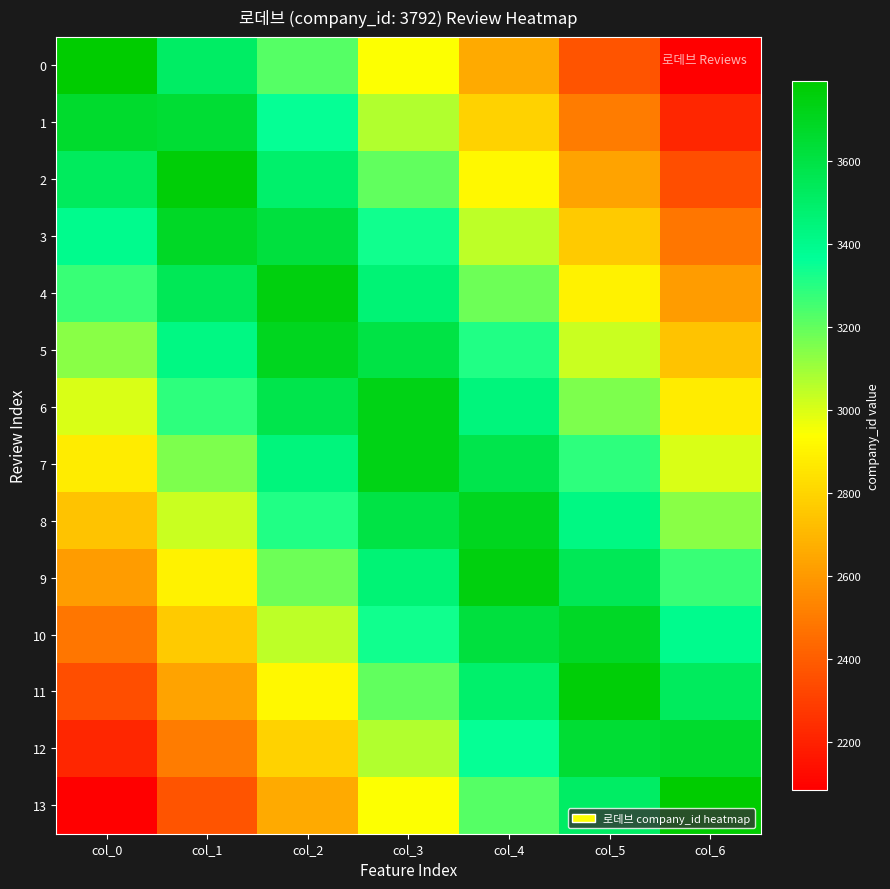

At which category is the sum across all series the highest?

col_3